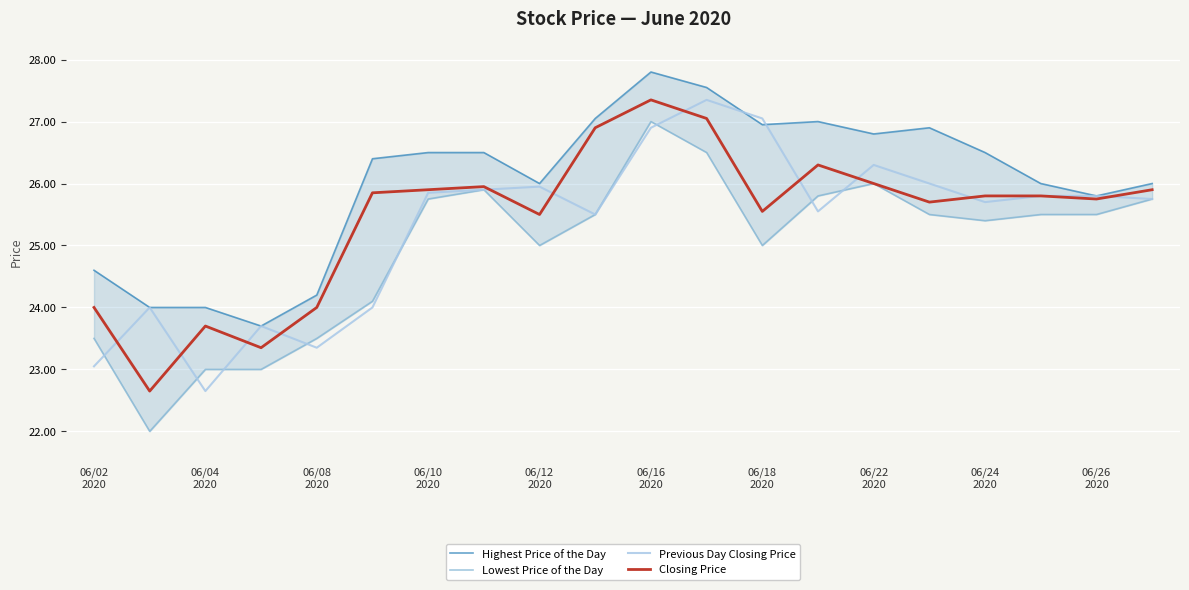

What is the highest value of the Closing Price series?

27.4